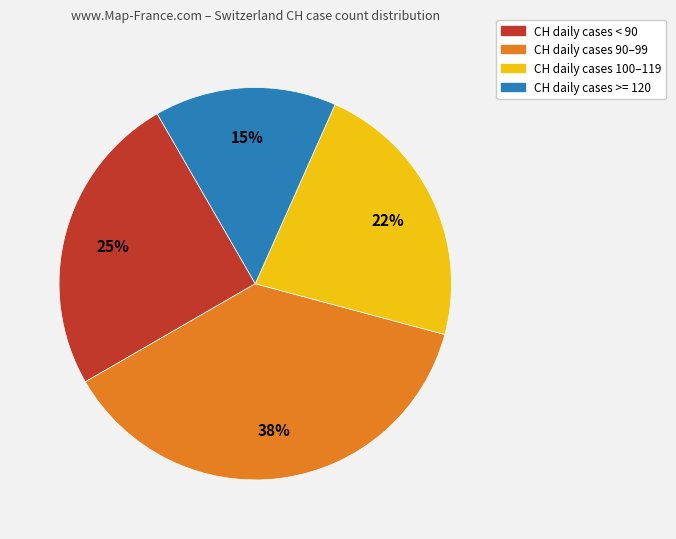

Combined, do CH daily cases 100–119 and CH daily cases 90–99 account for over 50%?

Yes